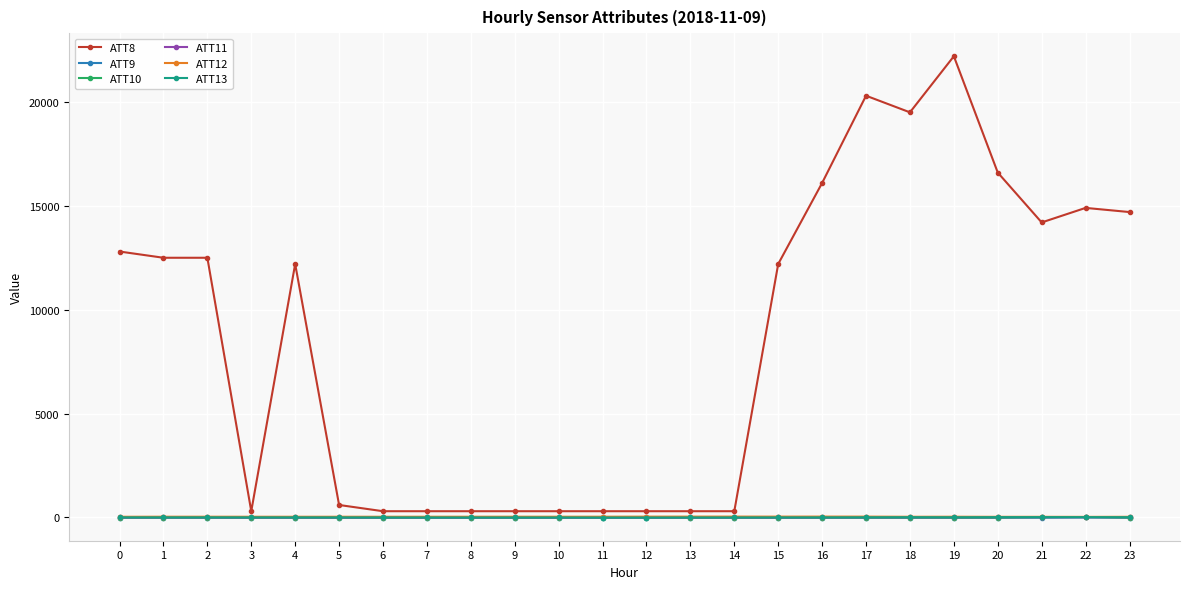

Which series has the largest total across all categories?

ATT8